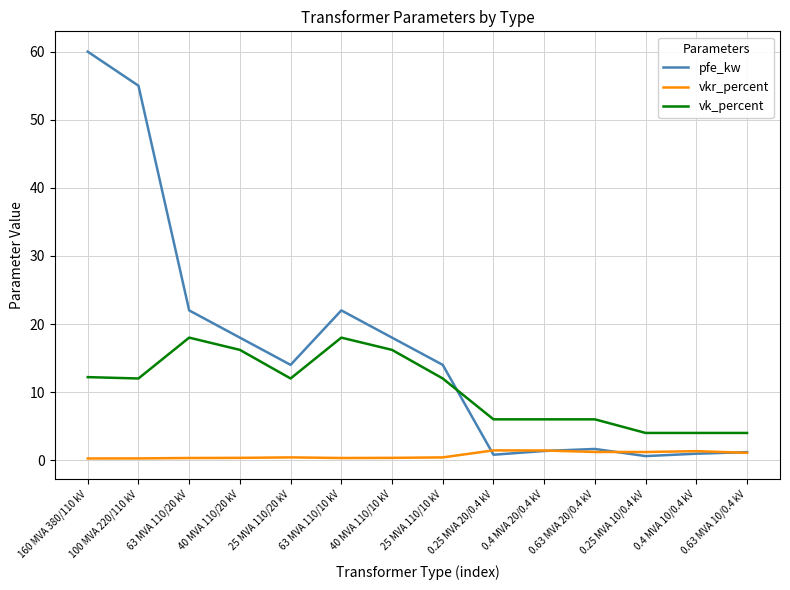

In pfe_kw, how many points are lower than both neighbors (excluding endpoints)?

3